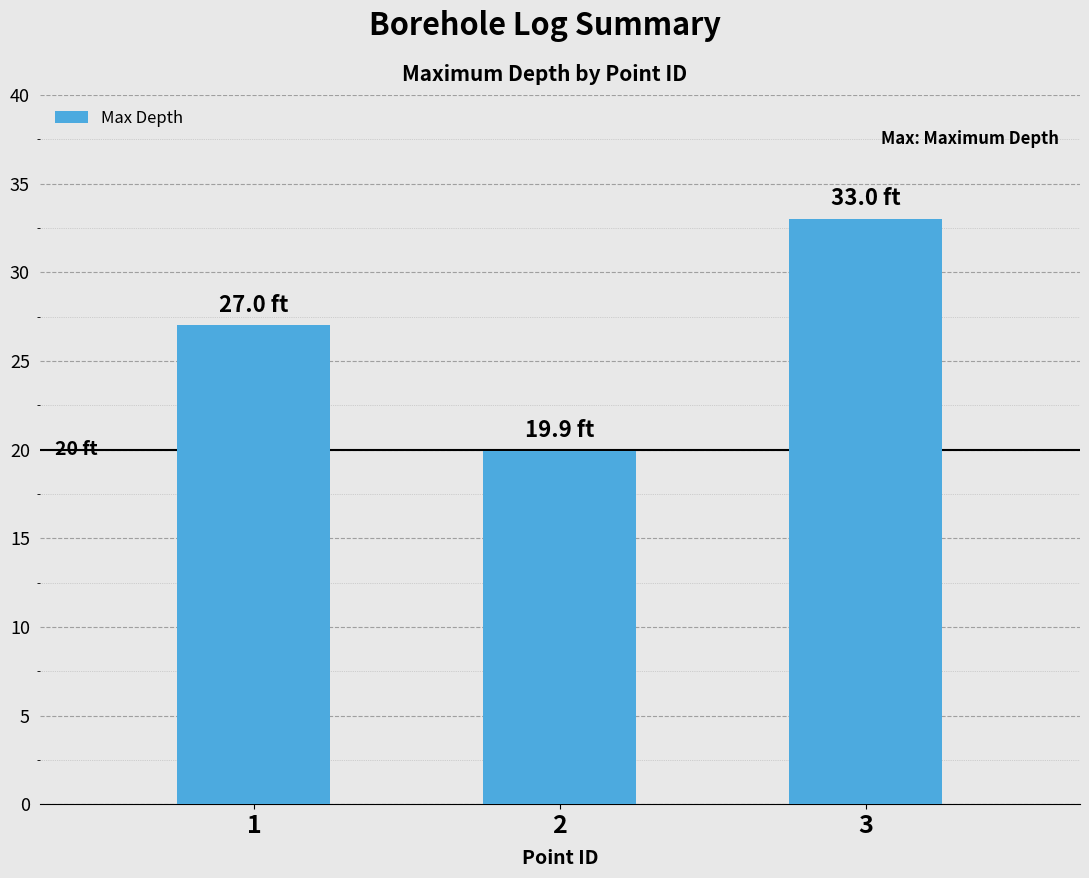

What is the change in value from 1 to 2?

-7.1